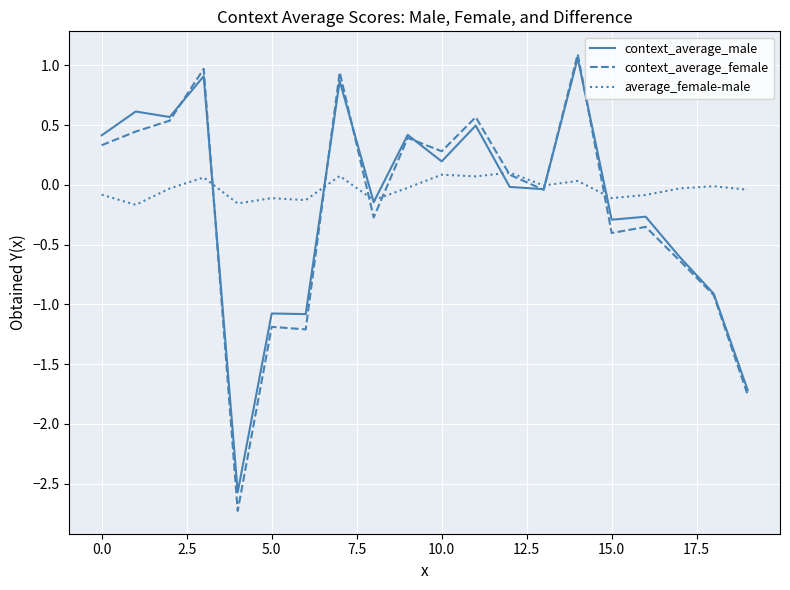

Which series has the largest range (max minus min)?

context_average_female